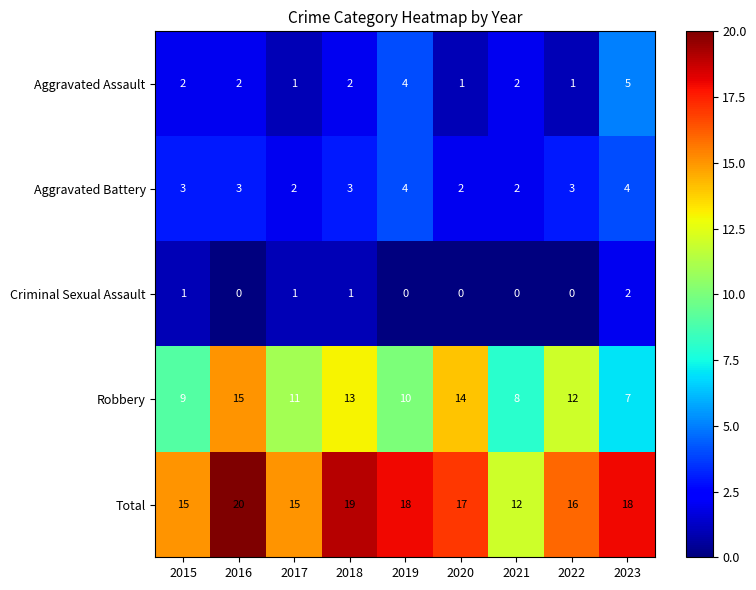

The value of Aggravated Battery at 2018 is 1. True or false?

False